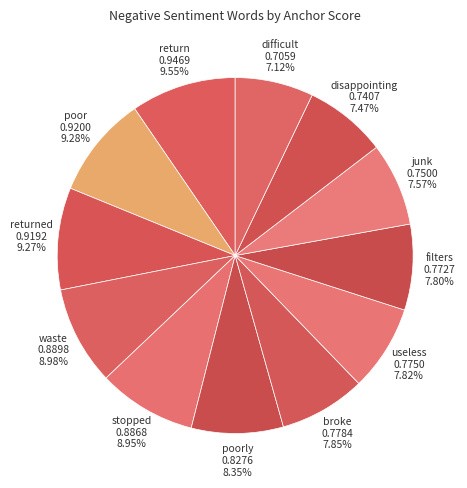

How many segments does this pie chart have?

12